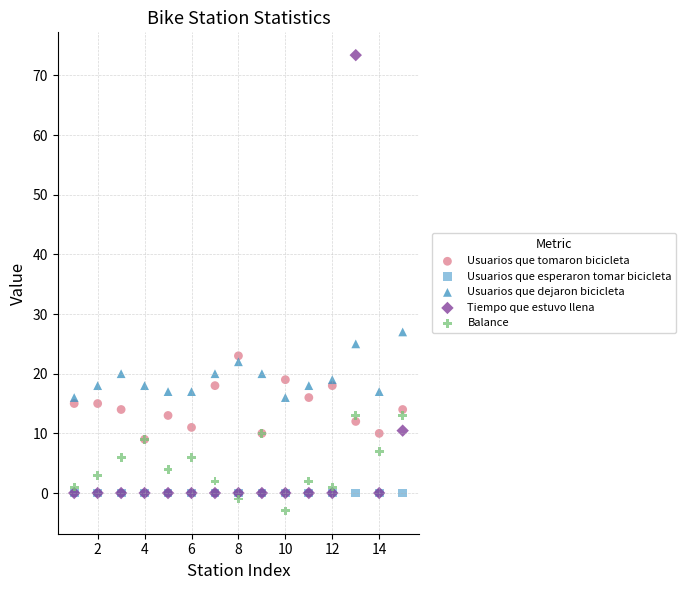

Across all series, what Y value is closest to 35?

27.0